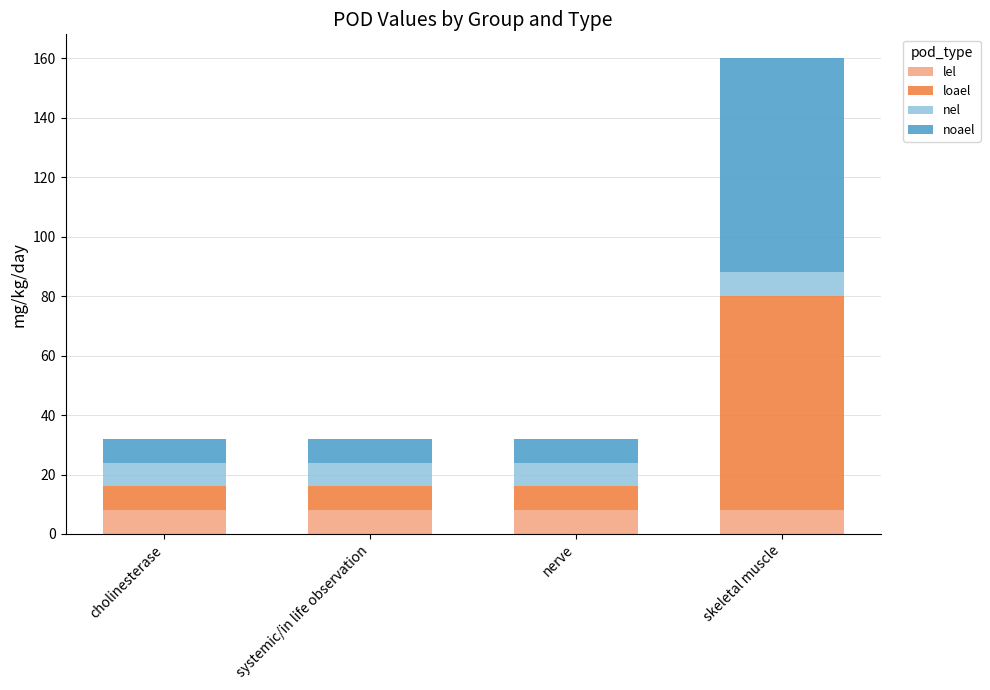

The value of lel at cholinesterase is 8. True or false?

True